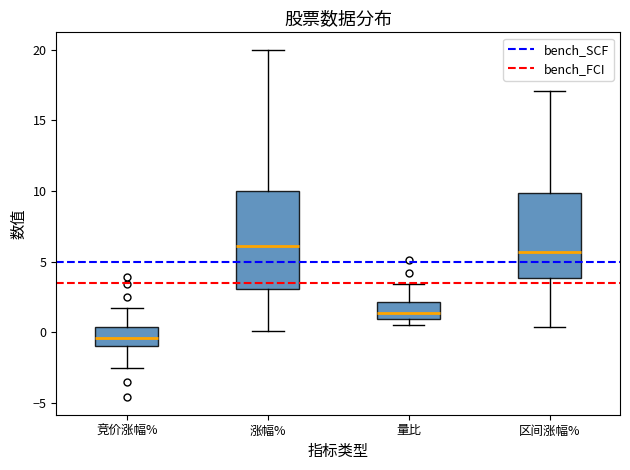

Which box is the tallest, from its lower edge to its upper edge?

涨幅%